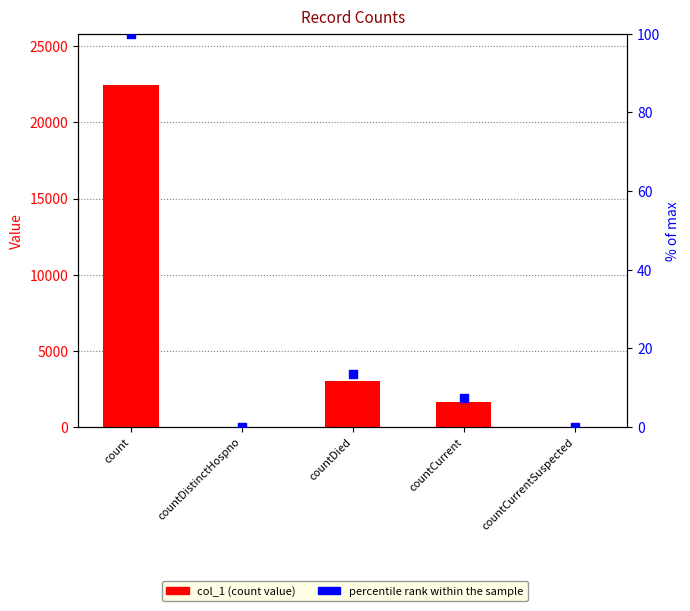

Which series has the widest spread of Y values?

col_1